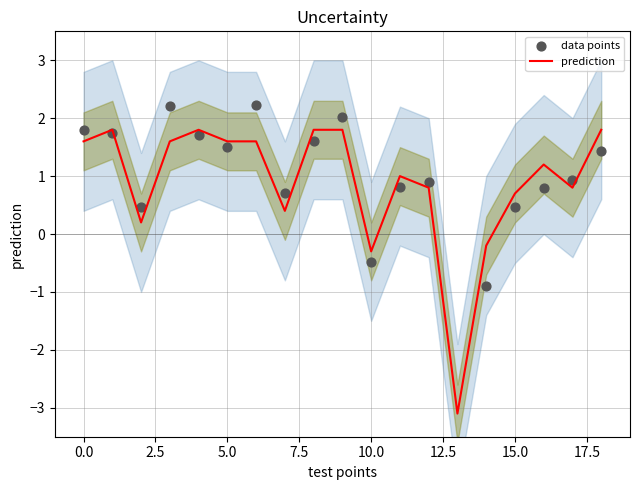

What is the minimum value for prediction?

-3.1